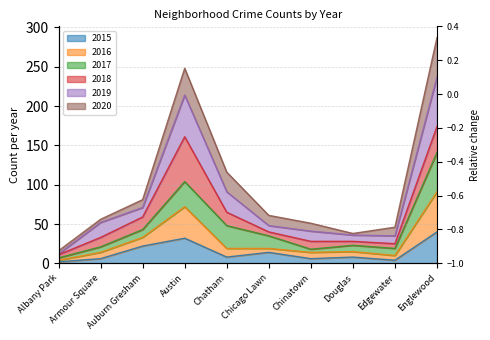

At which category does 2016 reach its first local peak?

Austin